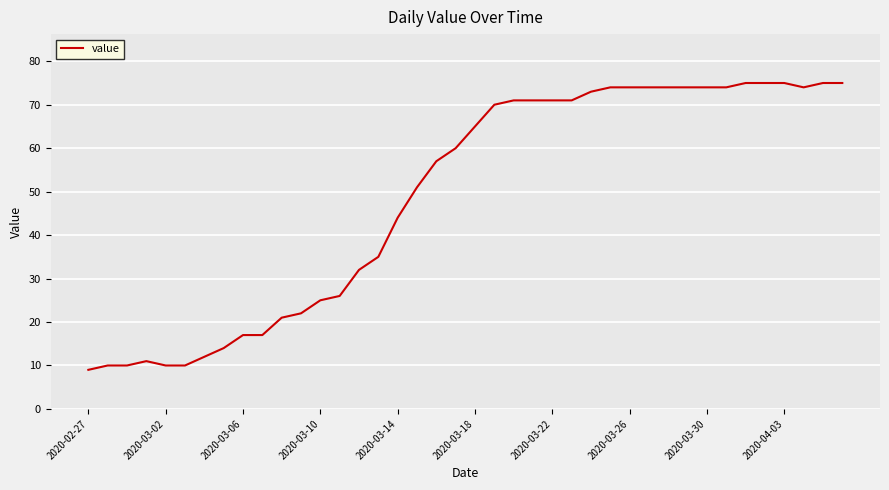

What is the smallest value displayed?

9